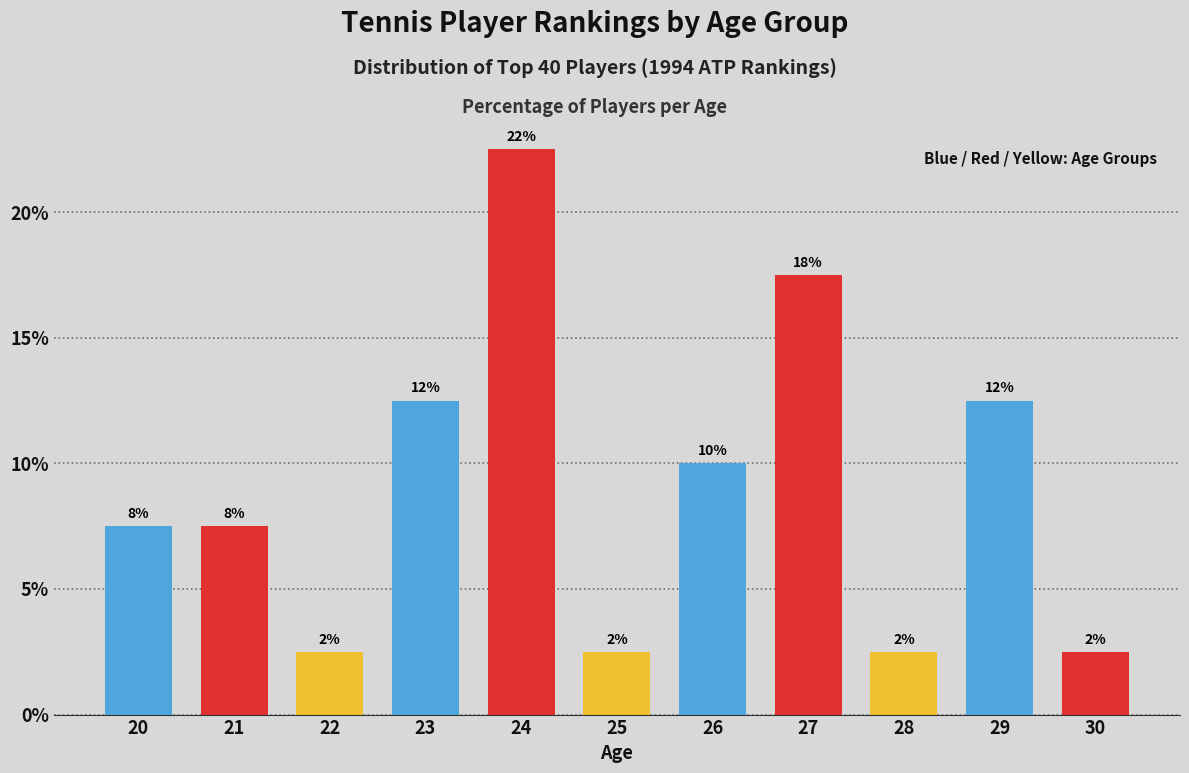

Does the chart contain any negative values?

No